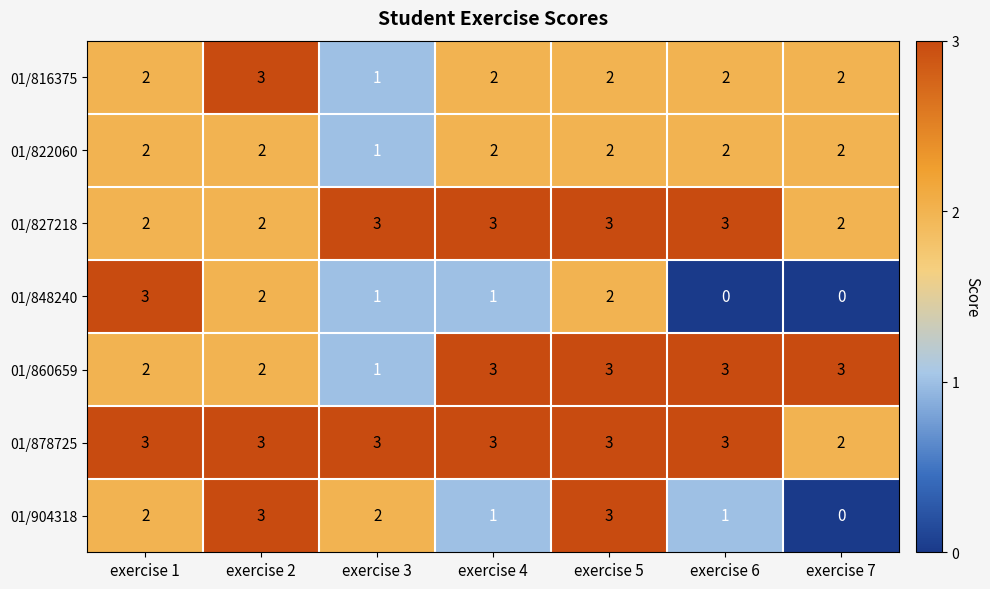

What is the maximum value shown in the chart?

3